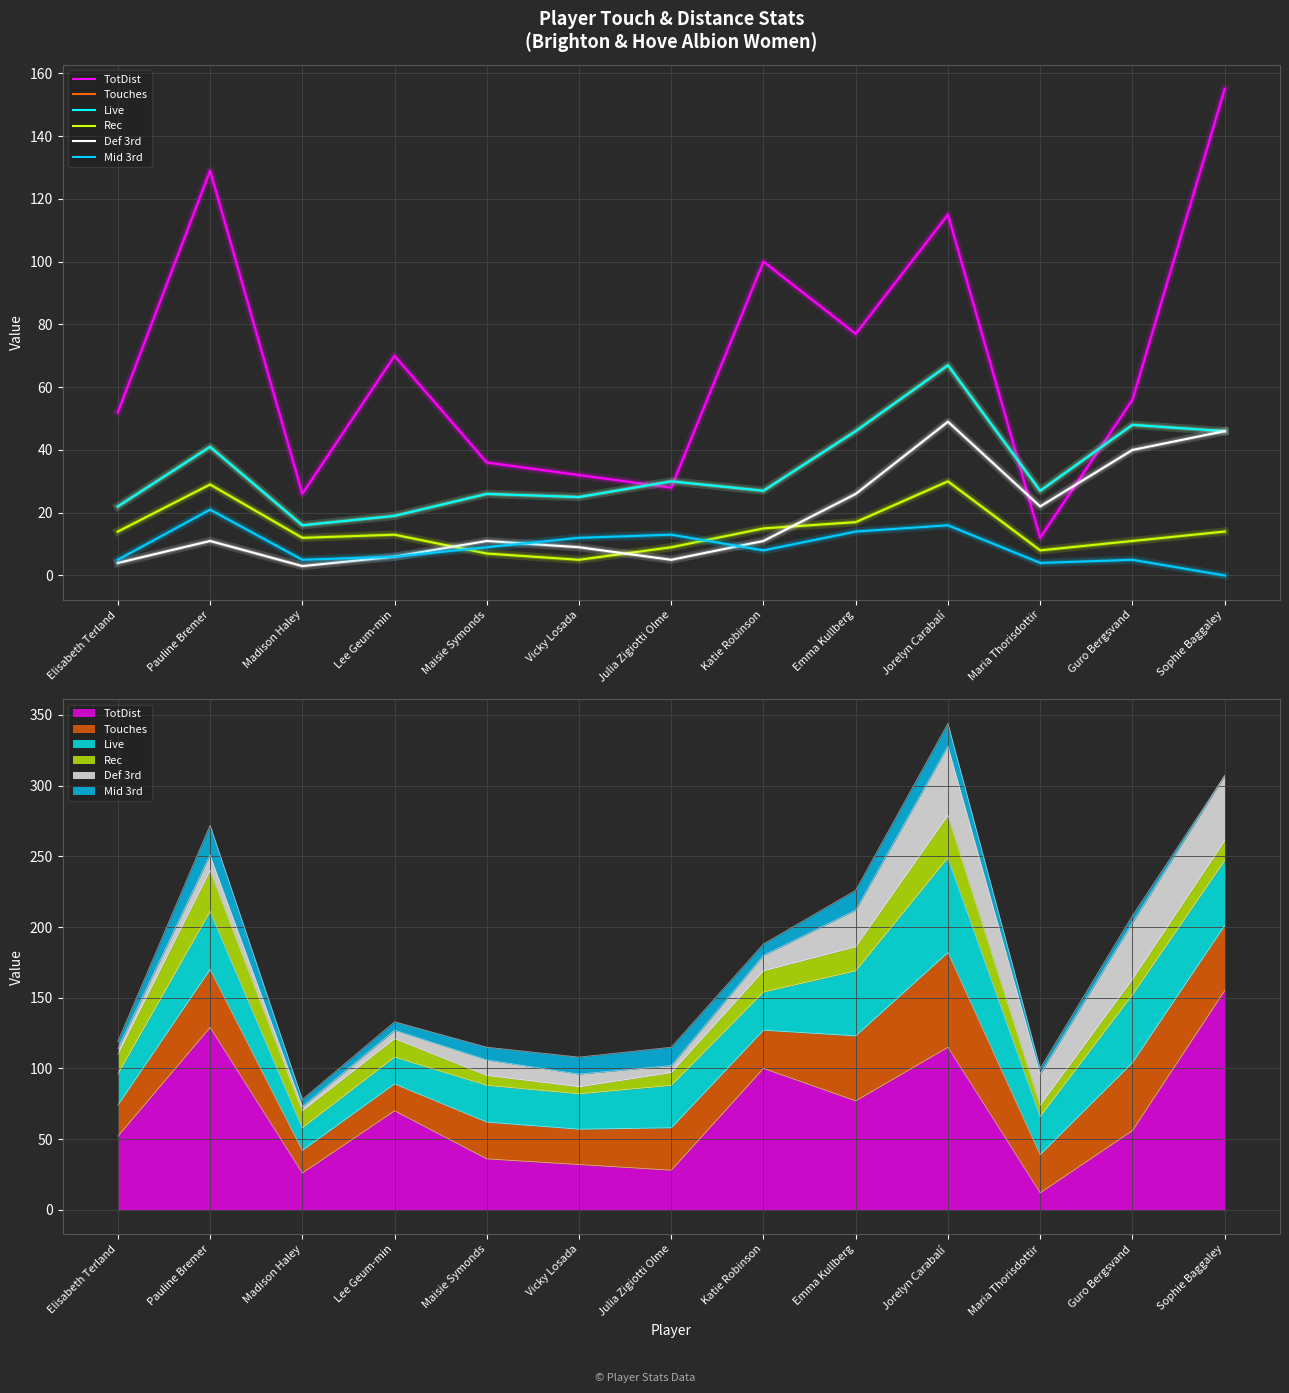

Which has a higher value, Elisabeth Terland or Maisie Symonds?

Elisabeth Terland